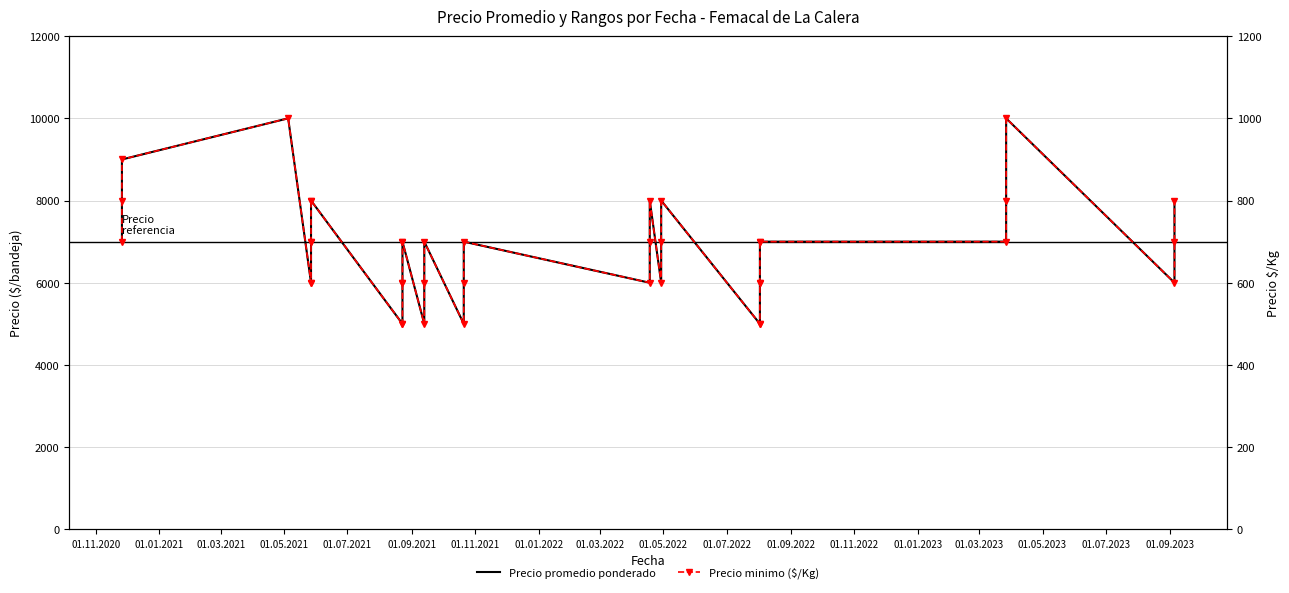

Which series has the largest range (max minus min)?

Precio promedio ponderado